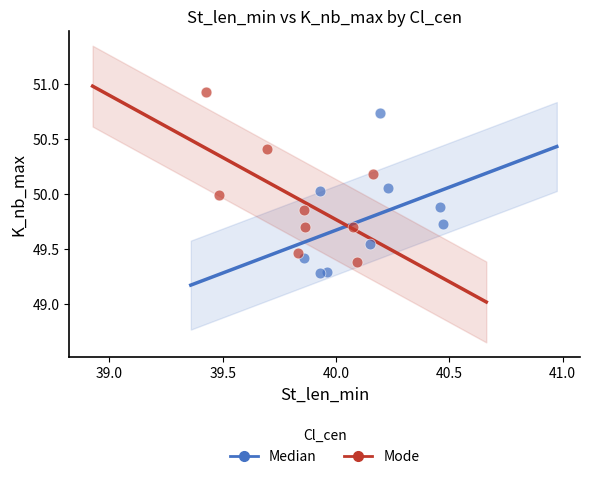

Which series has the largest Y range (max minus min)?

Mode